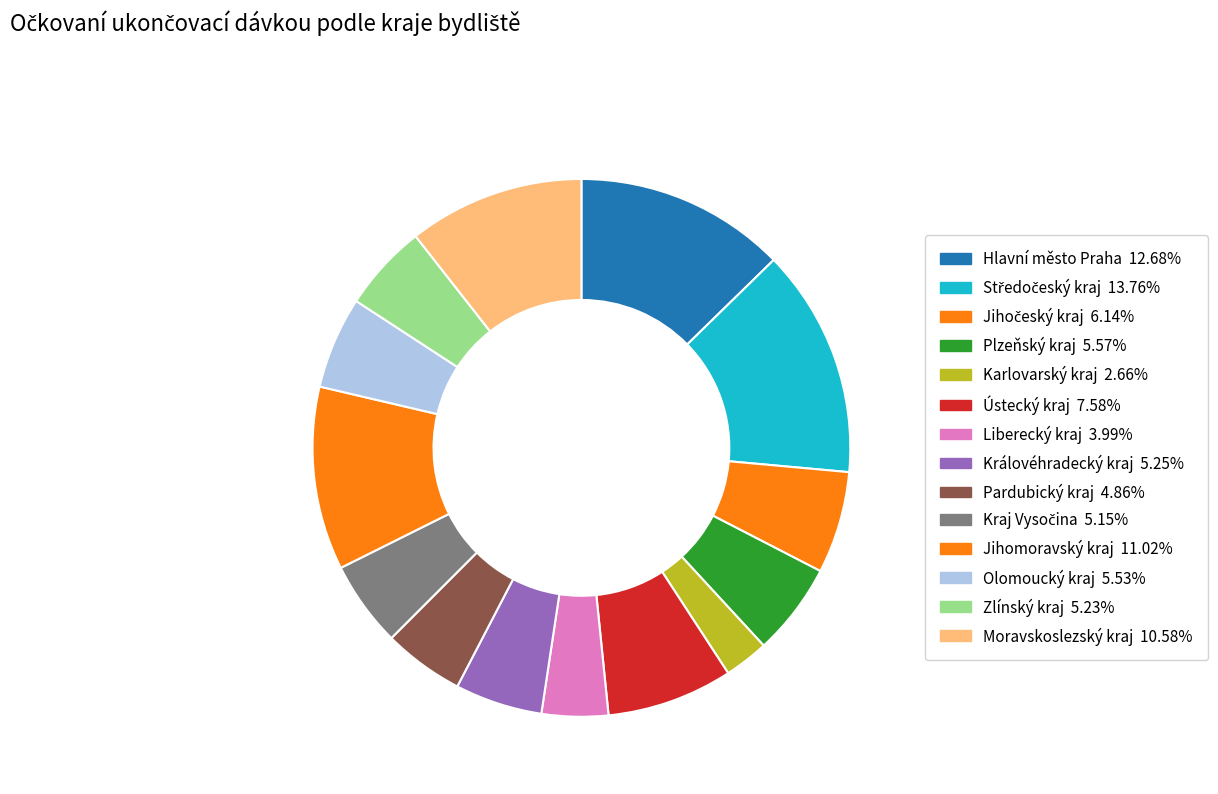

To the nearest percent, what portion does Jihomoravský kraj represent?

11%